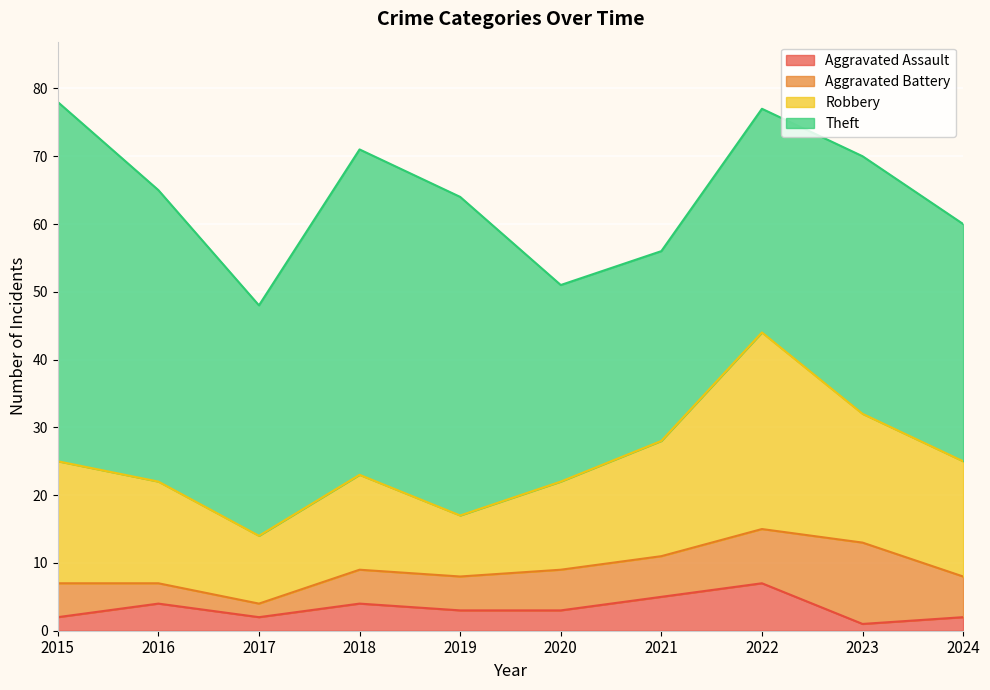

True or false: Aggravated Assault has a value of 7 at 2022.

True